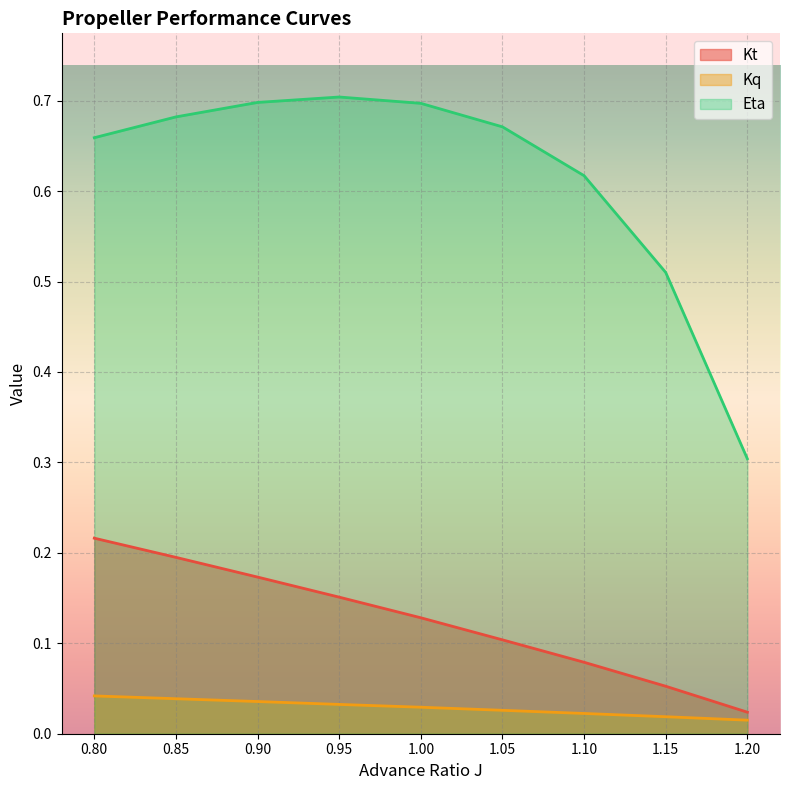

Reading left to right, what are all the values shown in this chart?

Kt: 0.8=0.2	0.85=0.2	0.9=0.2	0.95=0.2	1.0=0.1	1.05=0.1	1.1=0.1	1.15=0.1	1.2=0.0
Kq: 0.8=0.0	0.85=0.0	0.9=0.0	0.95=0.0	1.0=0.0	1.05=0.0	1.1=0.0	1.15=0.0	1.2=0.0
Eta: 0.8=0.7	0.85=0.7	0.9=0.7	0.95=0.7	1.0=0.7	1.05=0.7	1.1=0.6	1.15=0.5	1.2=0.3